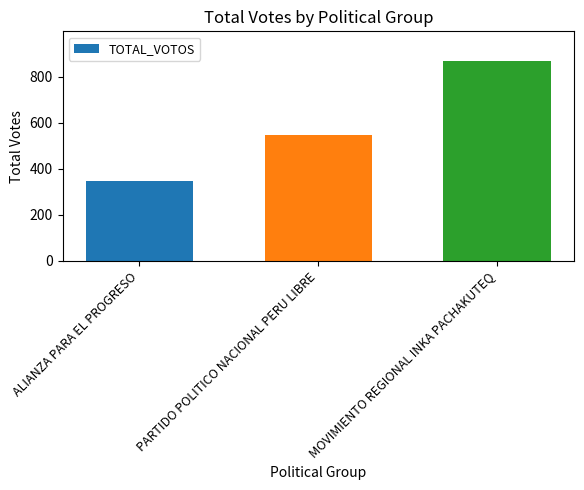

What is the difference between the maximum and minimum values?

518